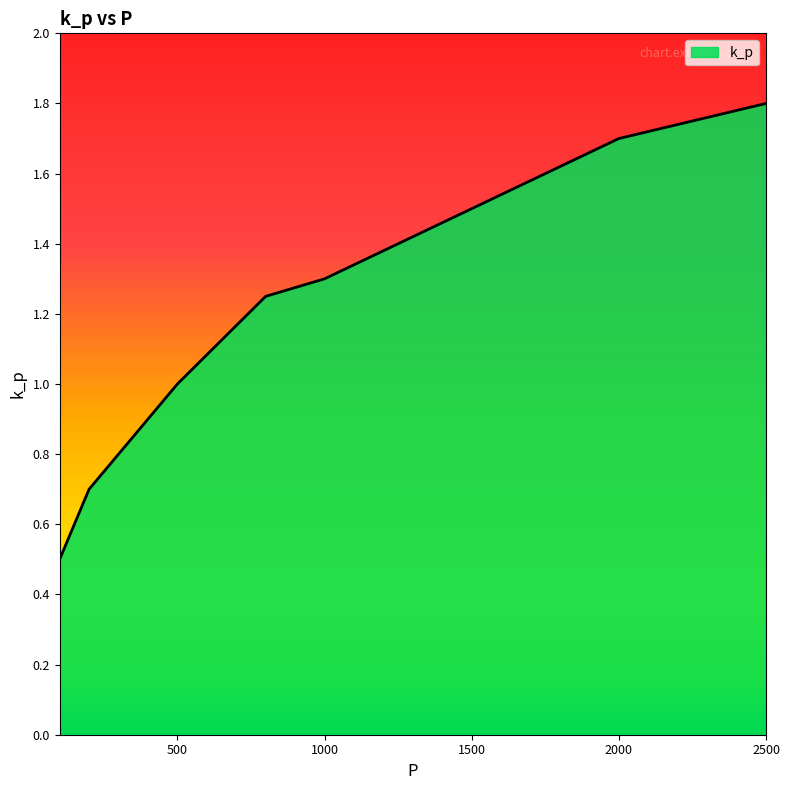

What is the smallest value displayed?

0.5